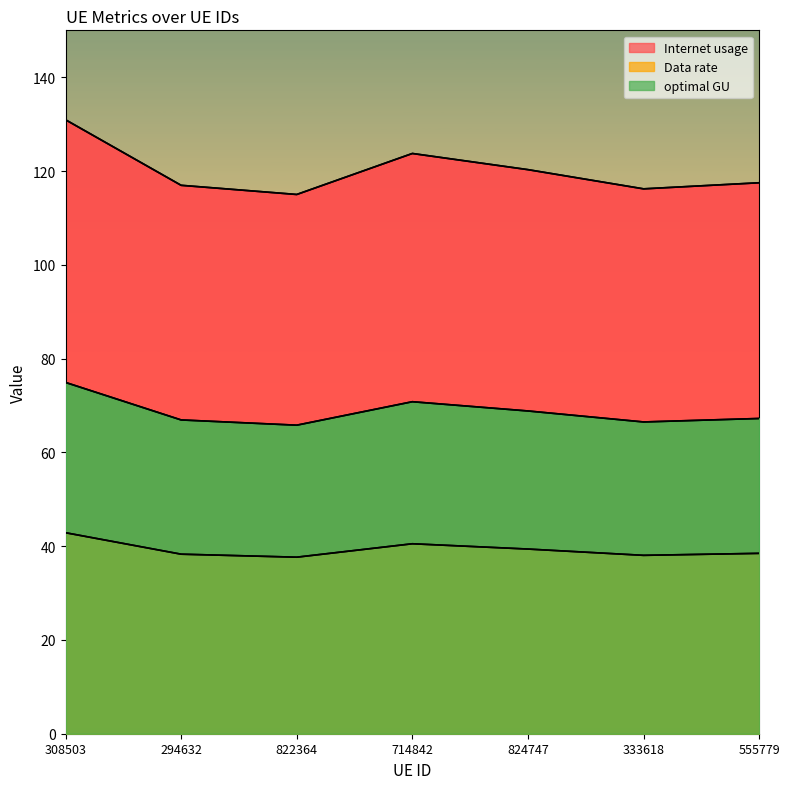

Reading left to right, transcribe all the data shown in this chart.

Internet usage: 130.9	117.0	115.0	123.7	120.3	116.2	117.5
Data rate: 42.9	38.3	37.6	40.5	39.4	38.0	38.5
optimal GU: 74.9	66.9	65.8	70.8	68.8	66.5	67.2